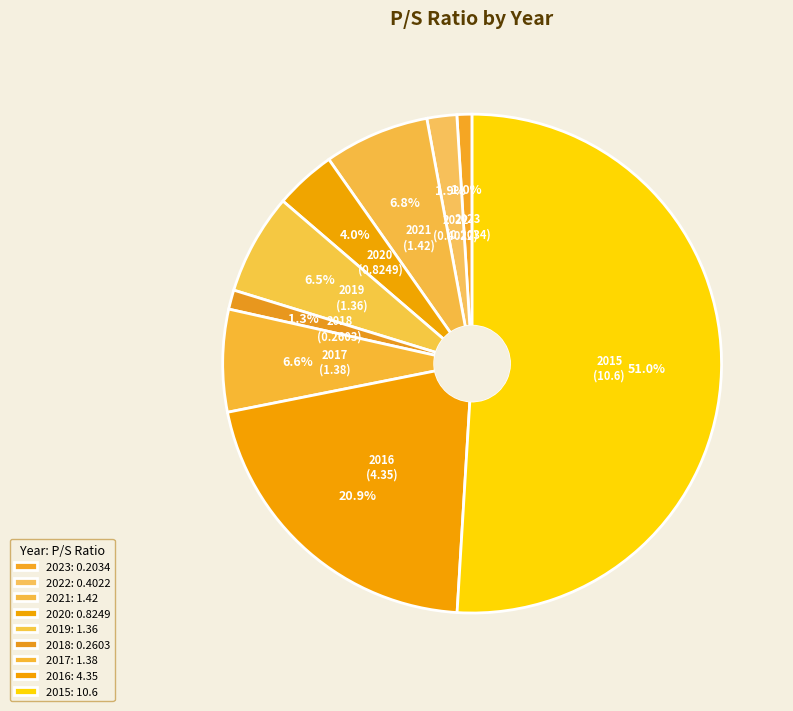

What percentage is the 2015 slice, to the nearest percent?

51%